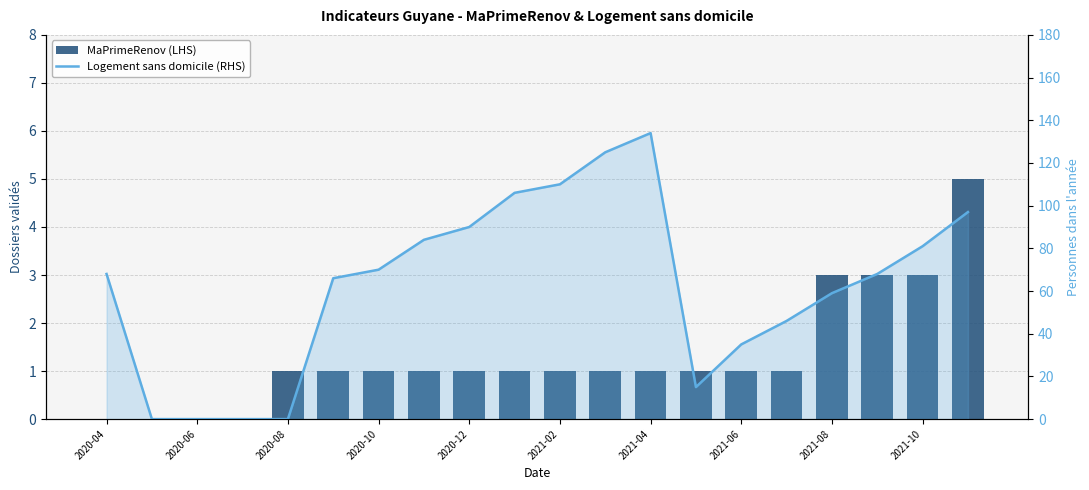

Count the MaPrimeRenov (LHS) values in the range 1 to 2.

12